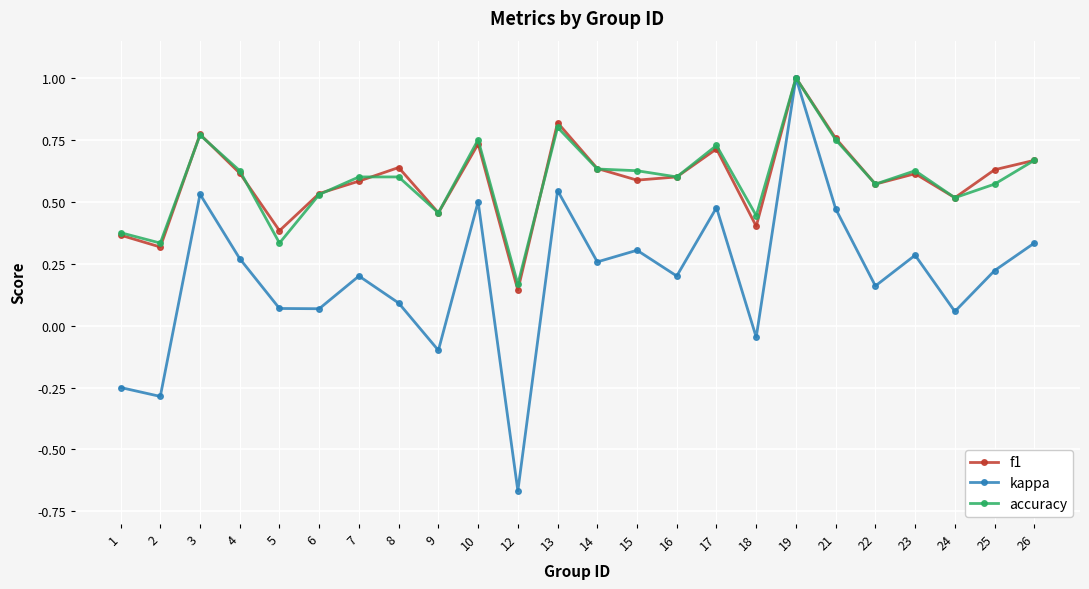

Between 2 and 10, which series saw the biggest shift?

kappa